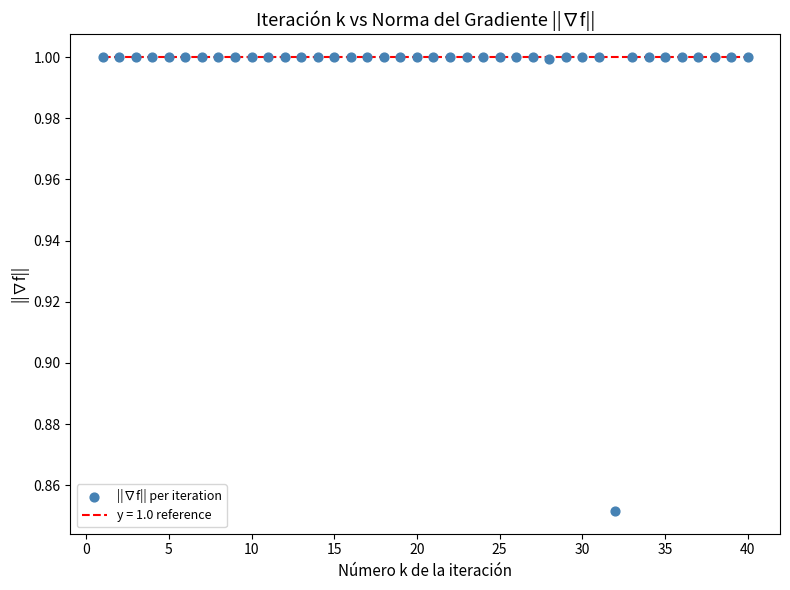

What is the range of X values (max minus min)?

39.0